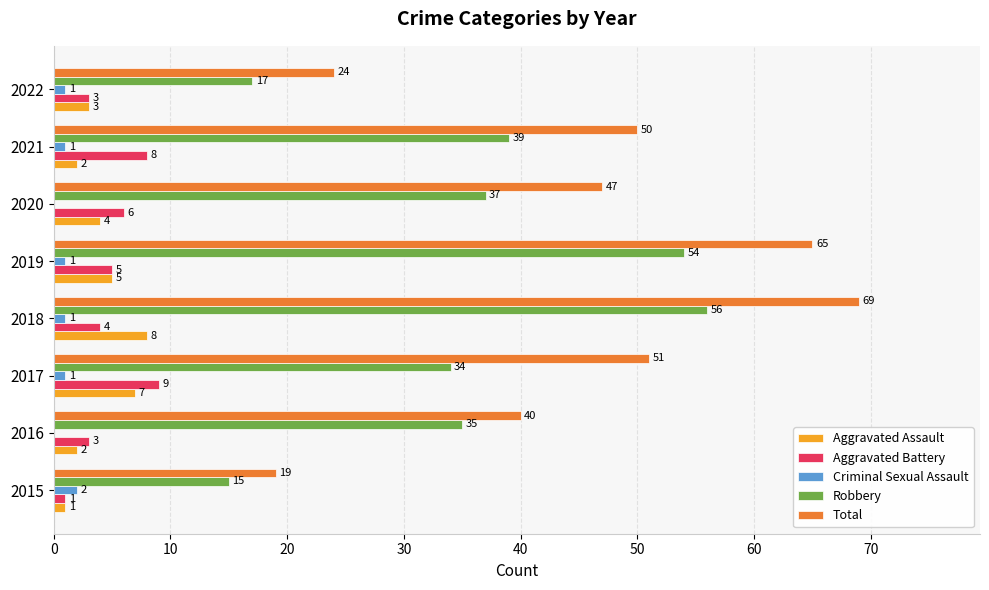

Where is Total nearest to the value 44?

2020